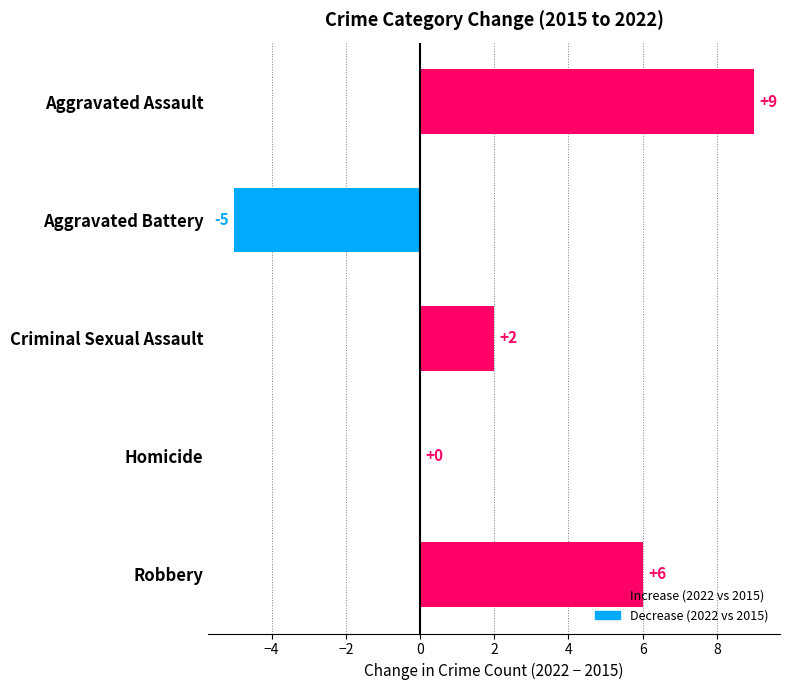

How many categories are shown in the chart?

5